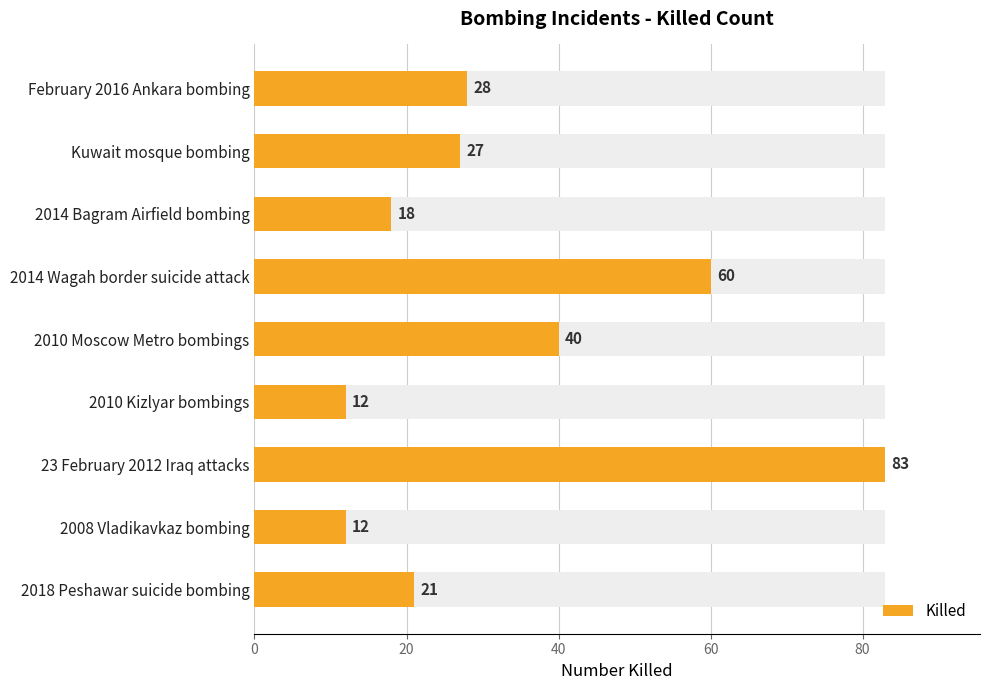

The value at 23 February 2012 Iraq attacks is 83. True or false?

True